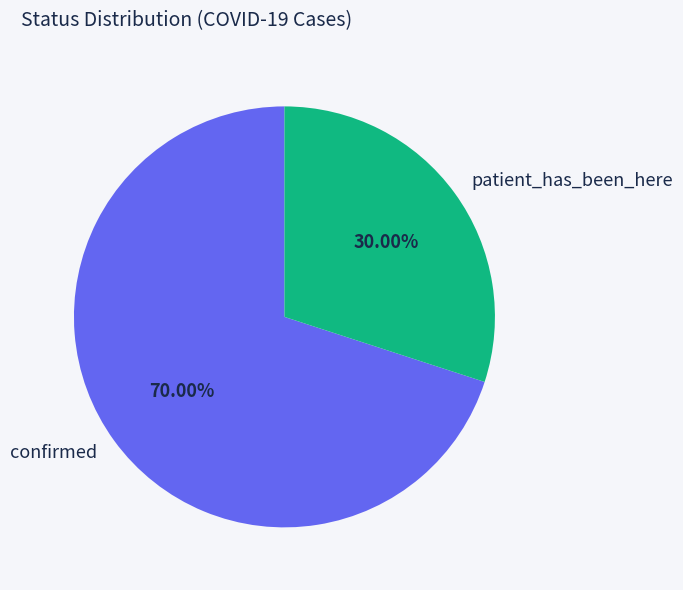

Rank the categories by value from lowest to highest.

patient_has_been_here, confirmed